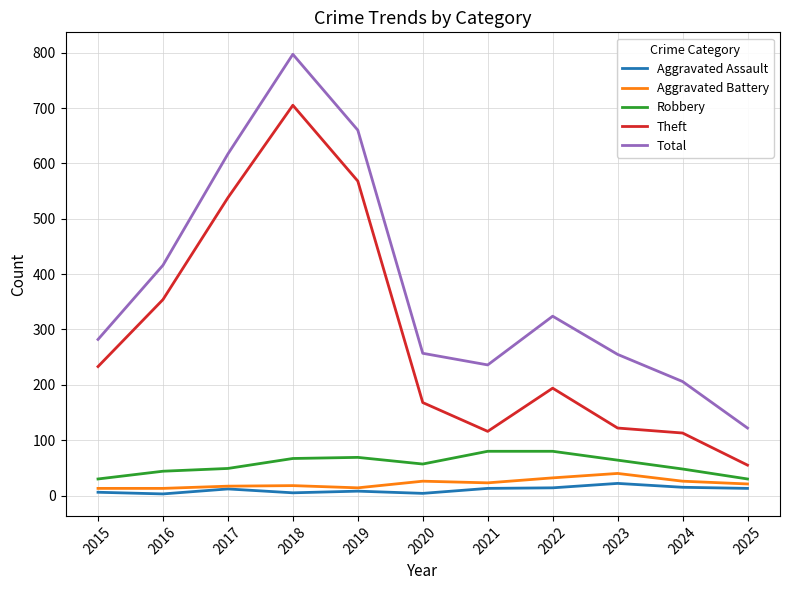

What are all the series names shown in the legend?

Aggravated Assault, Aggravated Battery, Robbery, Theft, Total